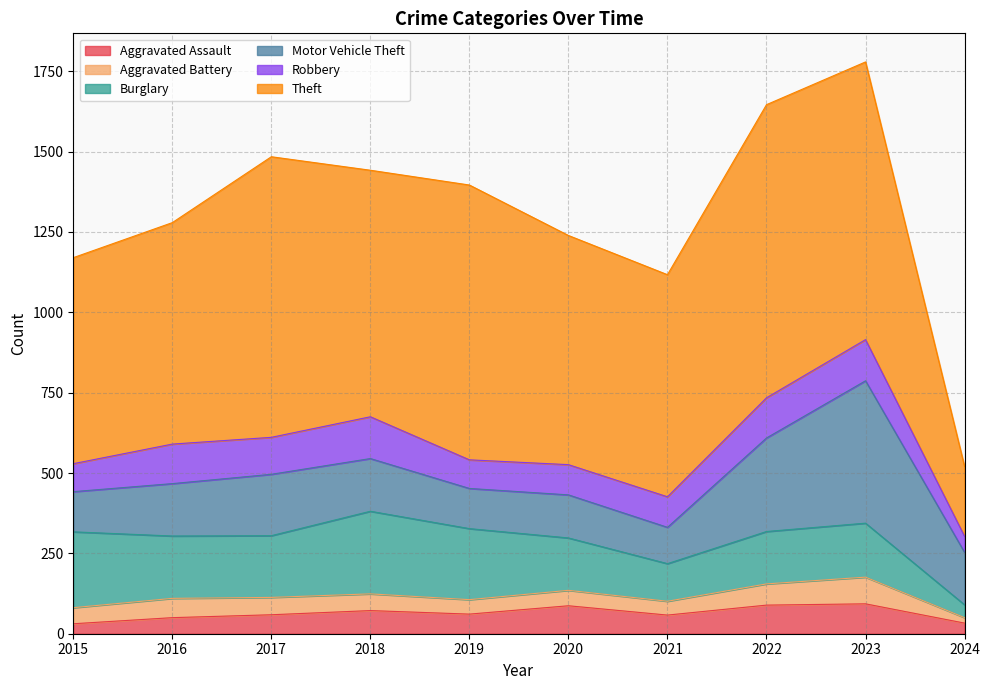

At which category does Aggravated Battery reach its first local valley?

2019